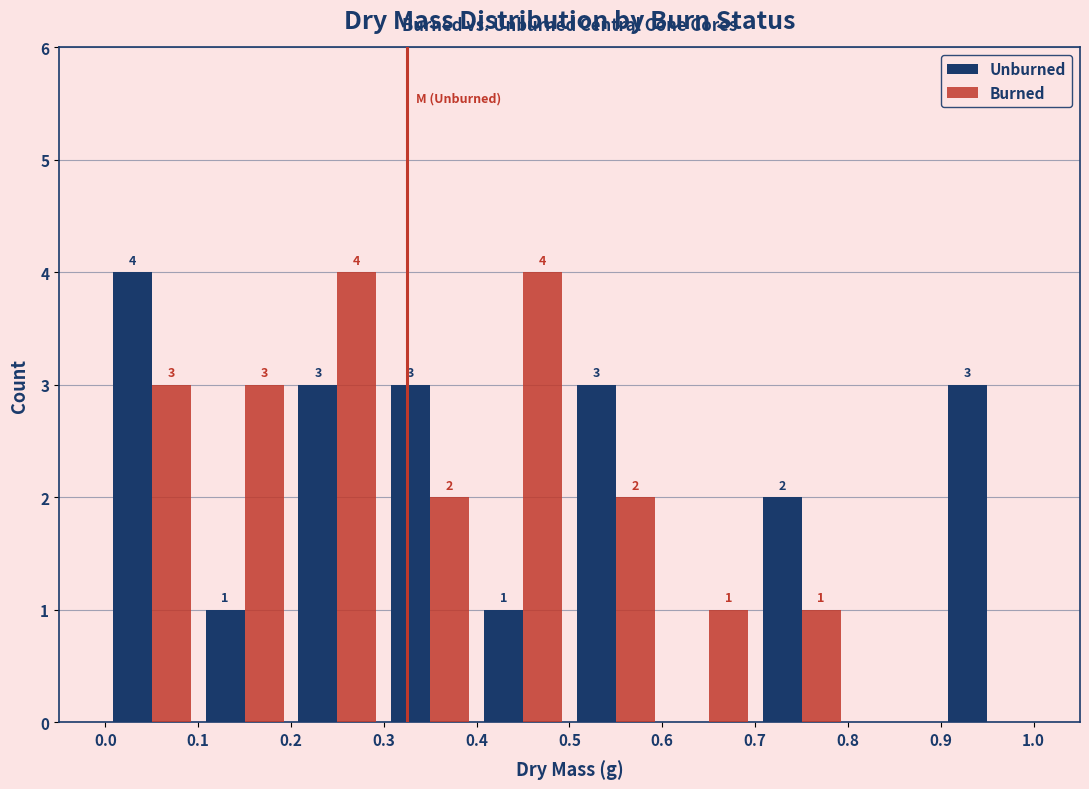

In the Unburned series, which range on the x-axis has the tallest bar?

0.0 to 0.1